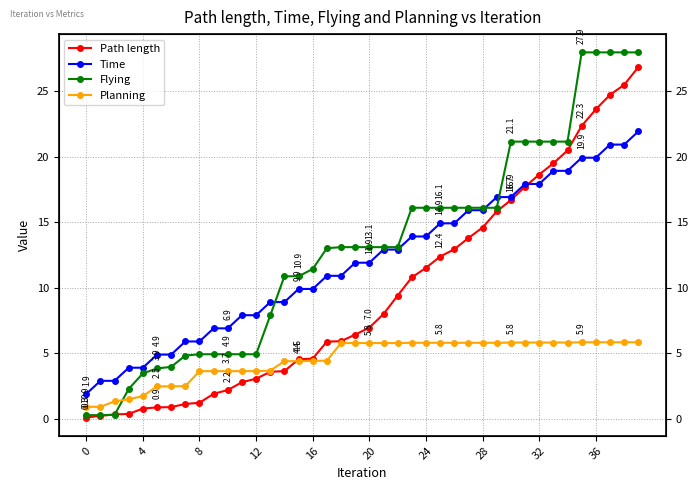

True or false: Flying and Time intersect in this chart.

True